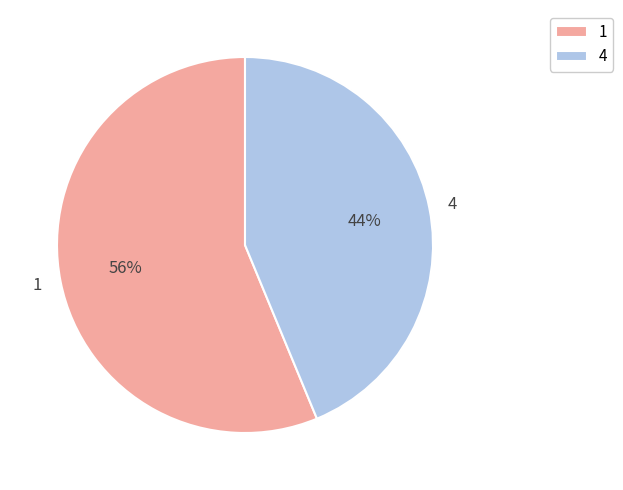

What percentage is the 4 slice, to the nearest percent?

44%